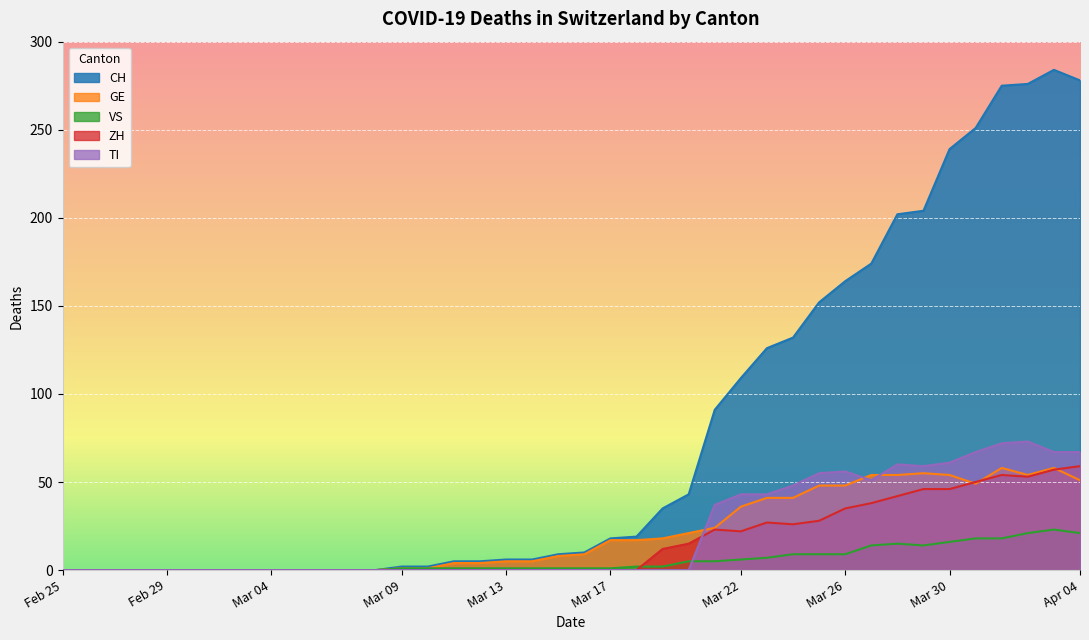

How many lines are shown in the chart?

5